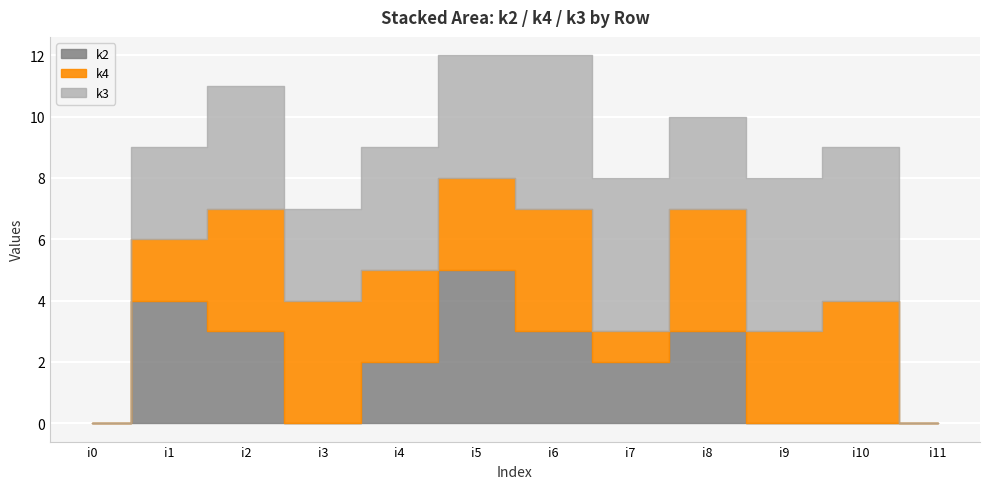

At which label is k3 closest to 2?

i1